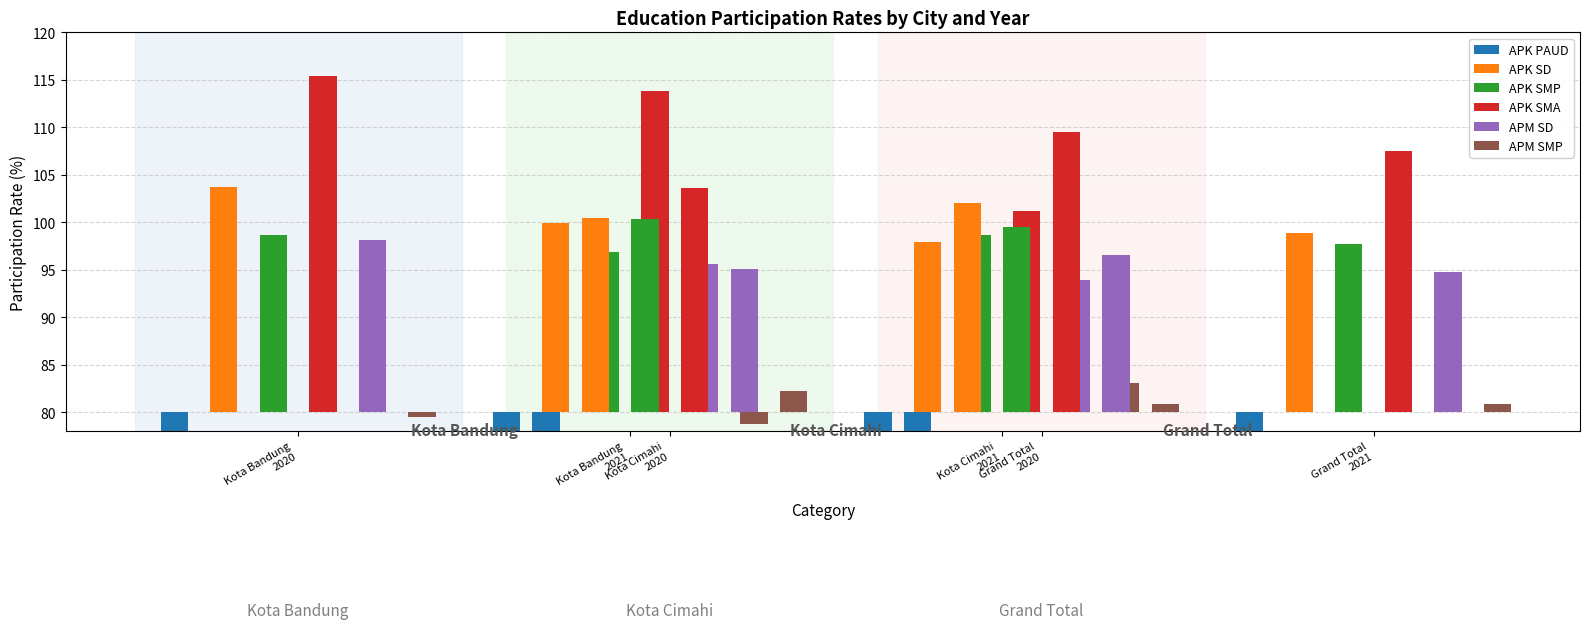

What value does the APK SD series have at Grand Total 2020?

102.1